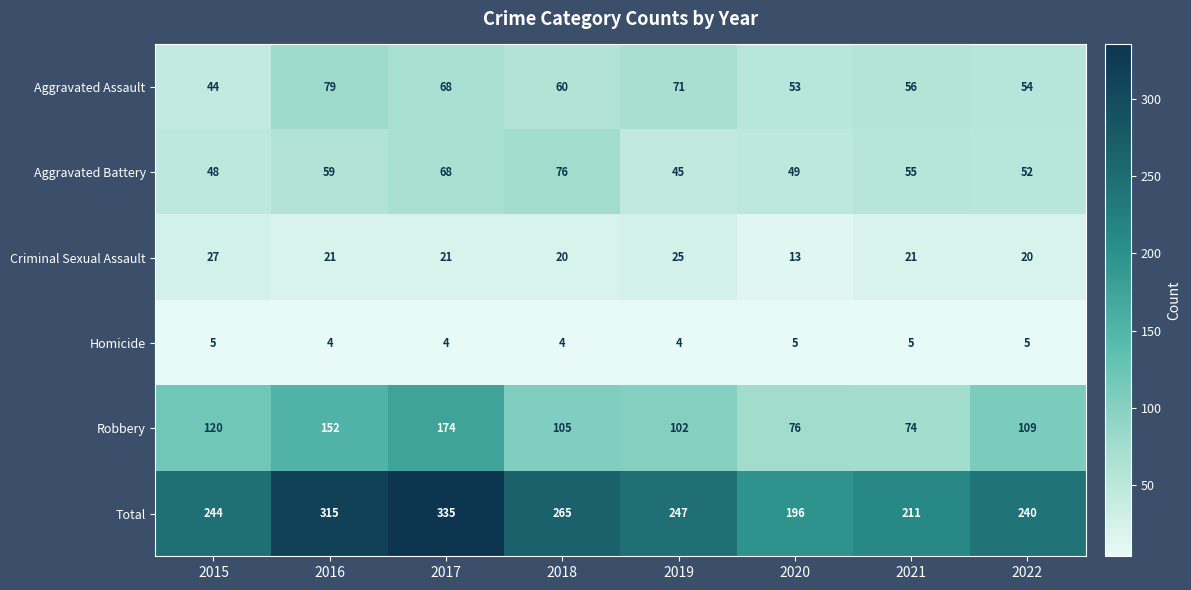

What value does the Homicide series have at 2021?

5